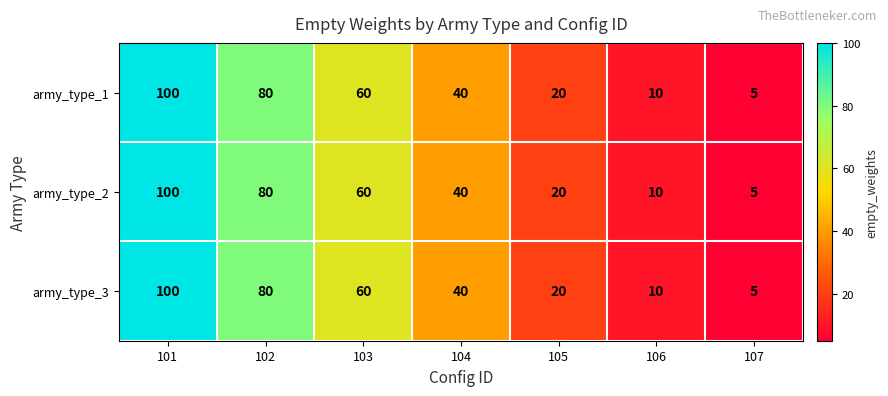

What is the total value across all series at 102?

240